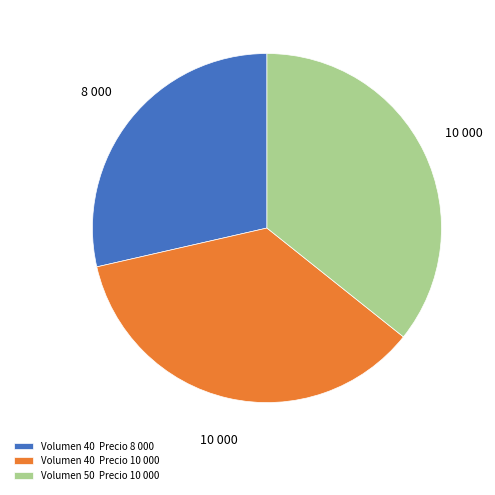

Is there any slice that represents more than half of the pie?

No